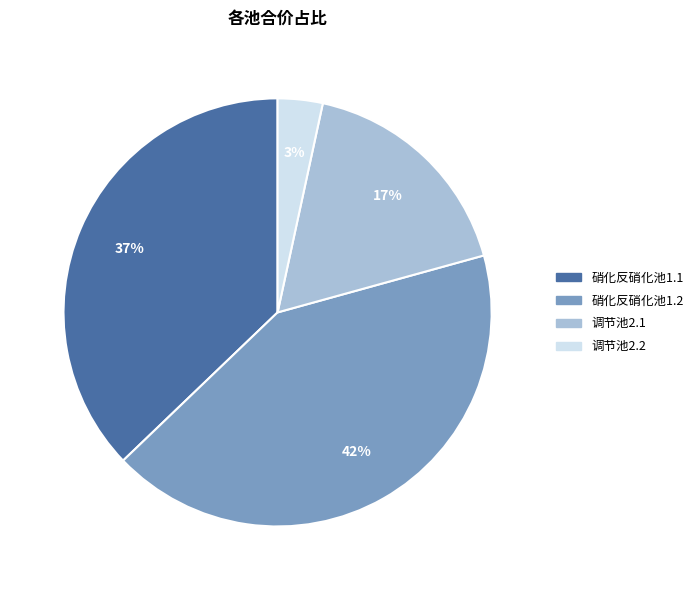

What is the ratio of the value at 调节池2.1 to the value at 硝化反硝化池1.1?

0.5